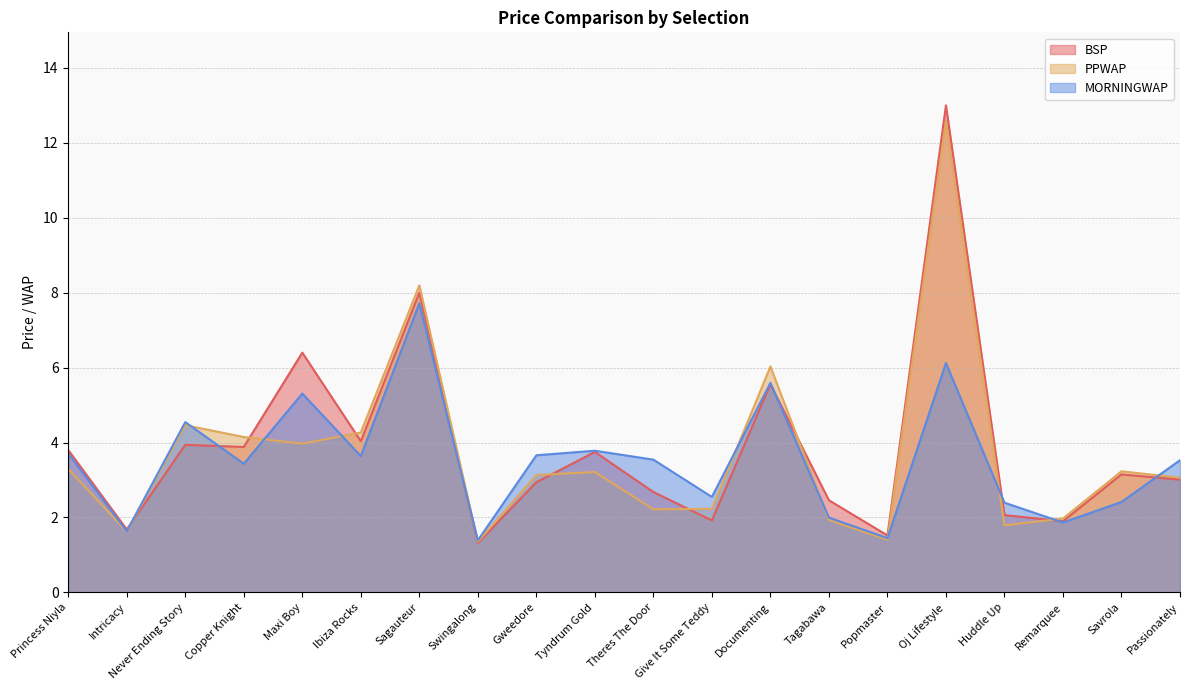

List the series in order of their overall mean, highest first.

BSP, PPWAP, MORNINGWAP